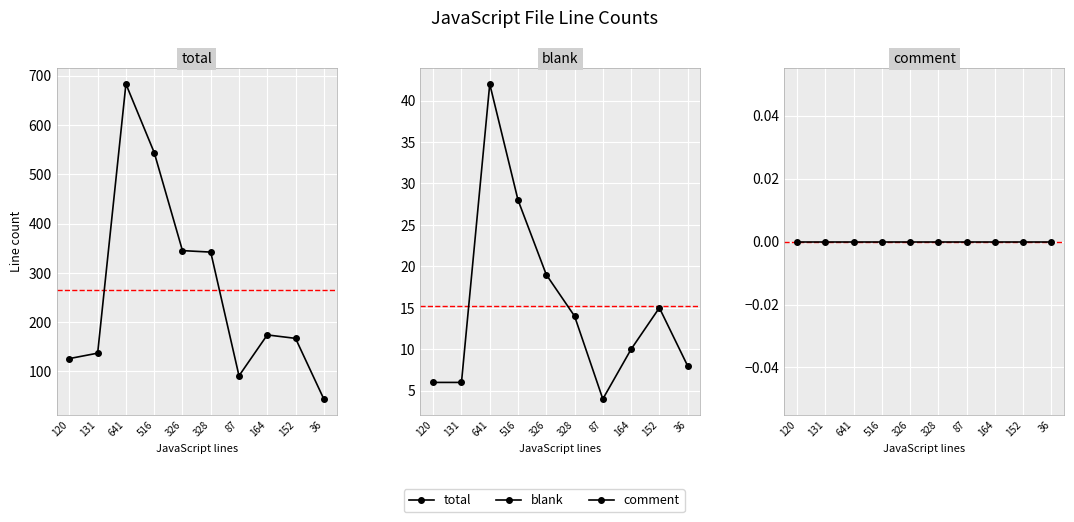

What is the sum of the blank values at 36 and 131?

14